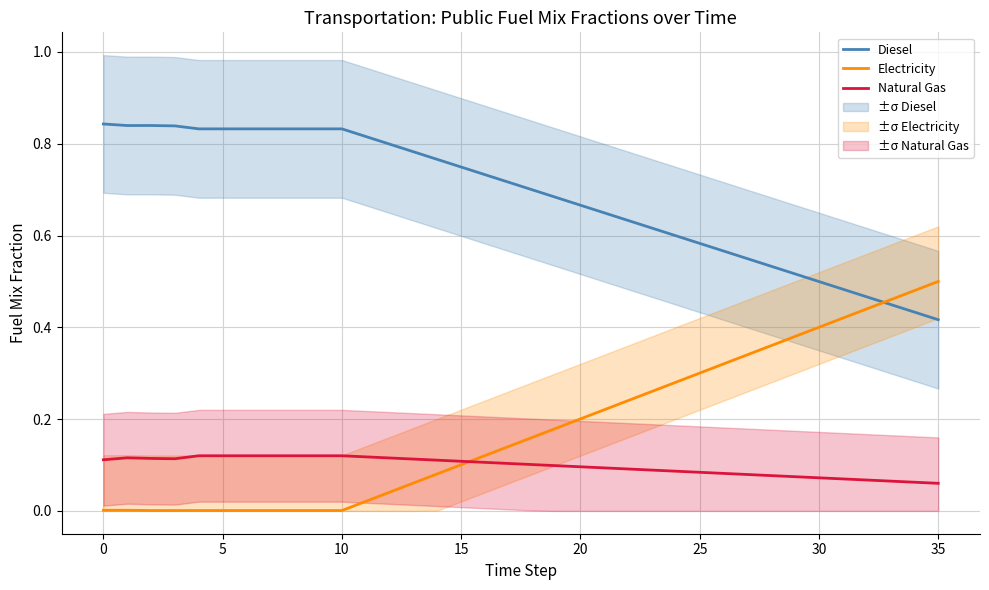

What is the difference between the Diesel values at 24 and 16?

0.1